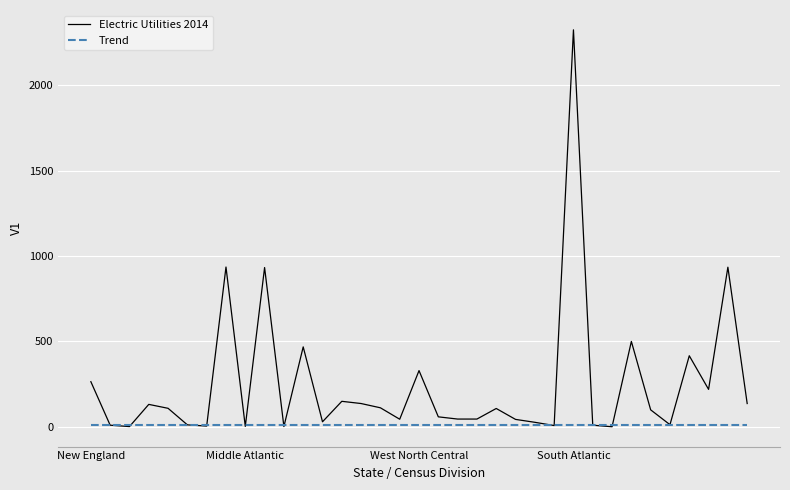

Which series has the widest spread of values?

Electric Utilities 2014